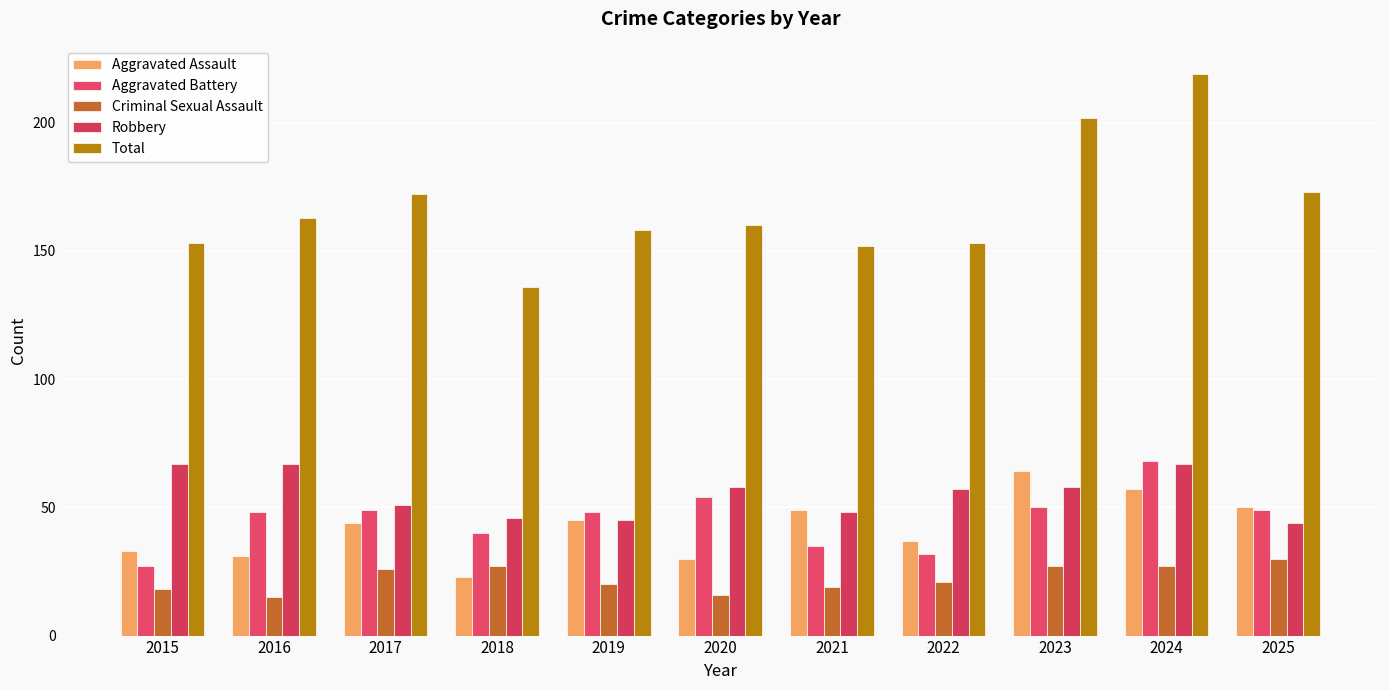

What are all the series names shown in the legend?

Aggravated Assault, Aggravated Battery, Criminal Sexual Assault, Robbery, Total